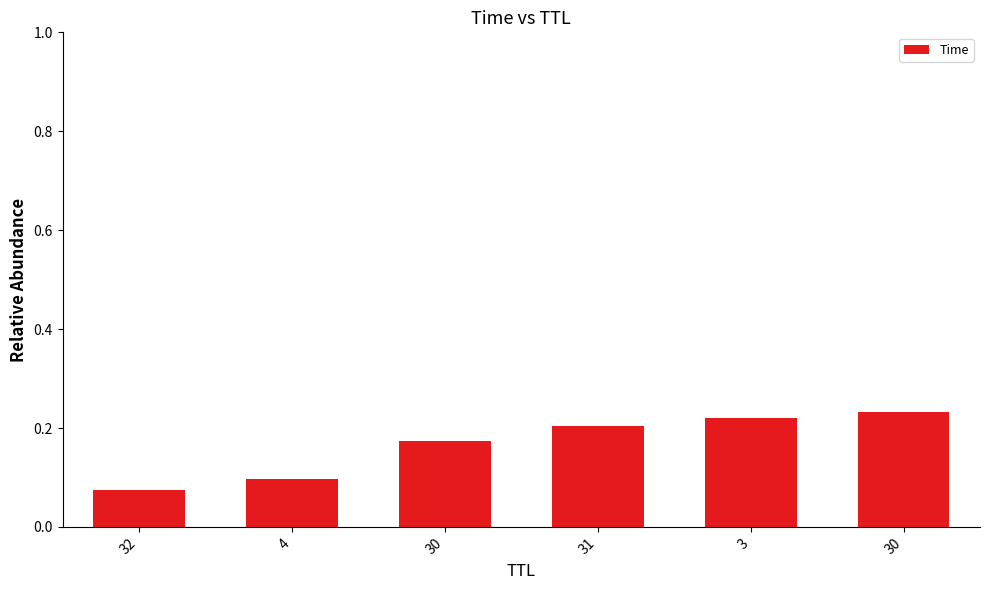

The value at 30 is 0.3. True or false?

False